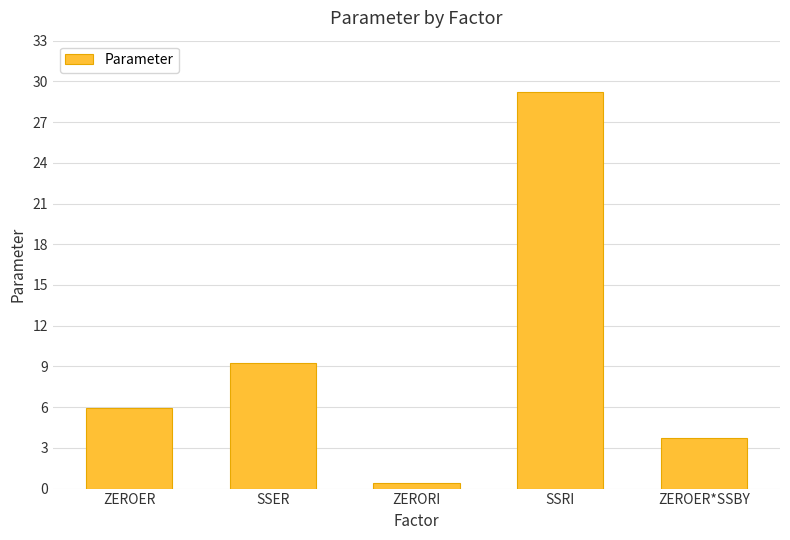

List the labels in order of value, largest first.

SSRI, SSER, ZEROER, ZEROER*SSBY, ZERORI